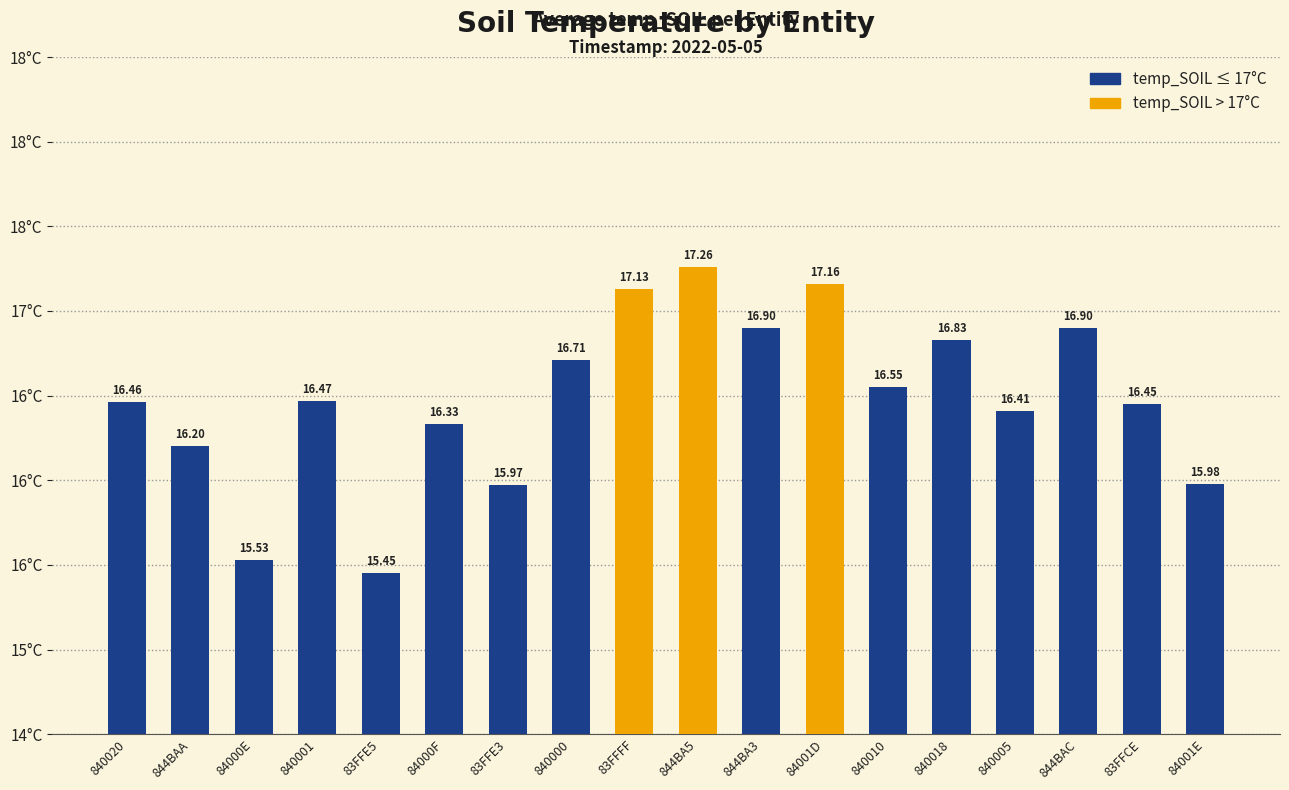

What is the value of the 4th bar from the left?

16.5